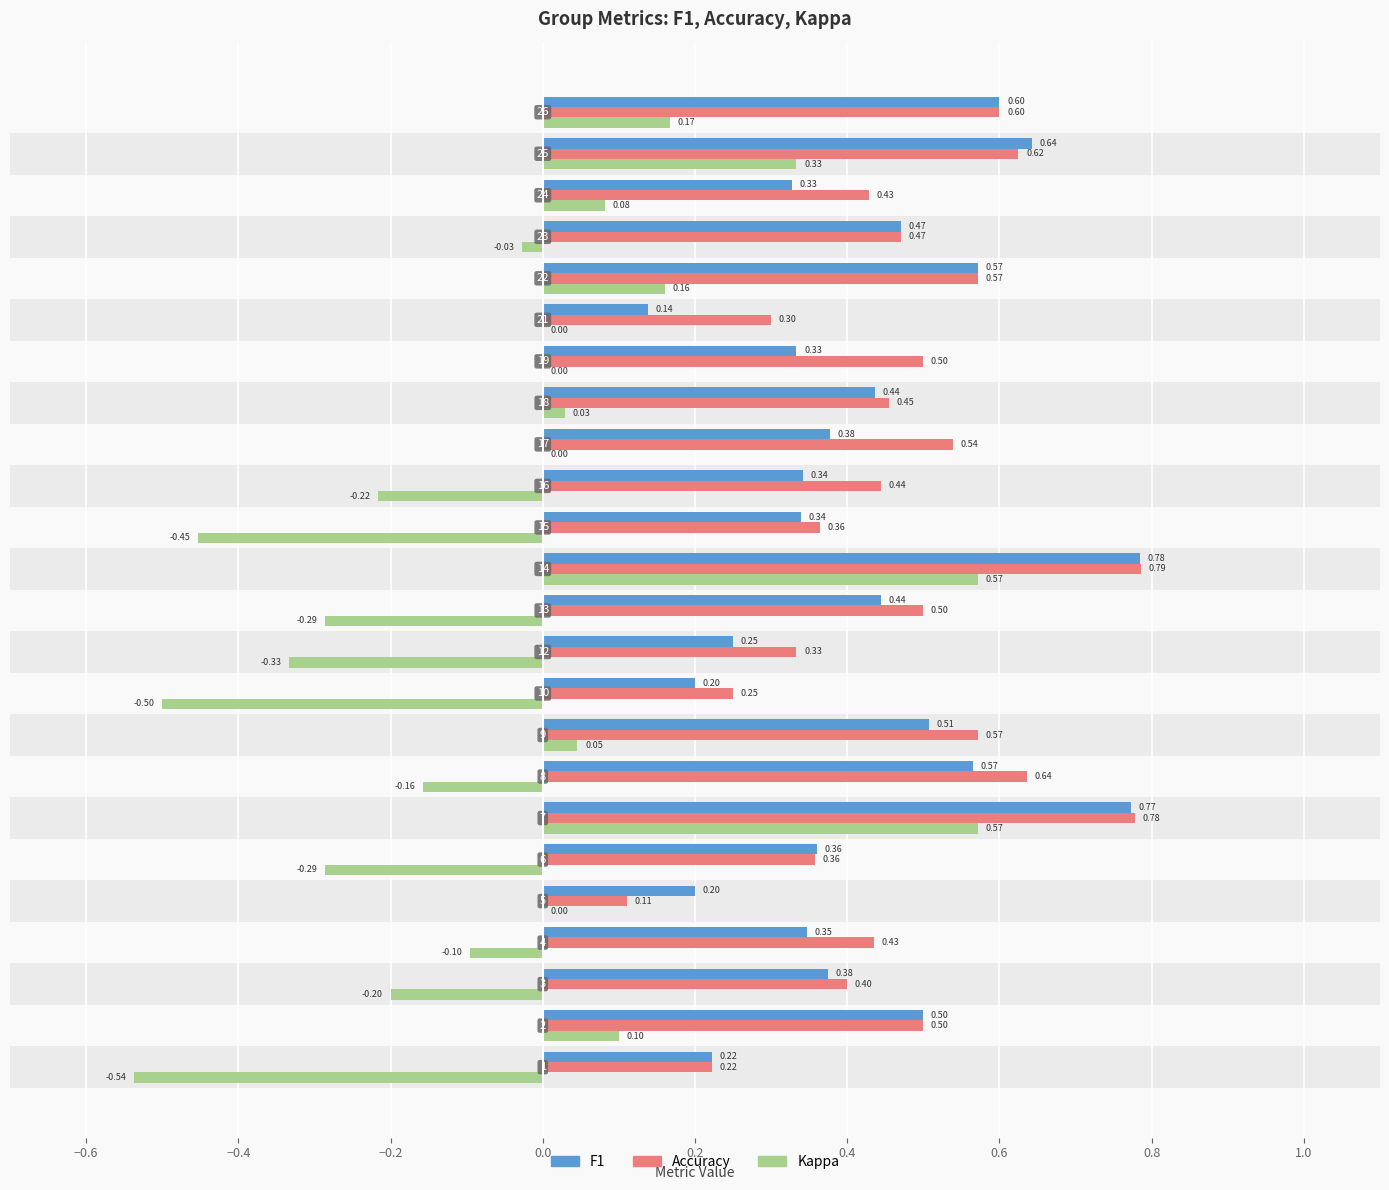

What is the highest value of the f1 series?

0.8